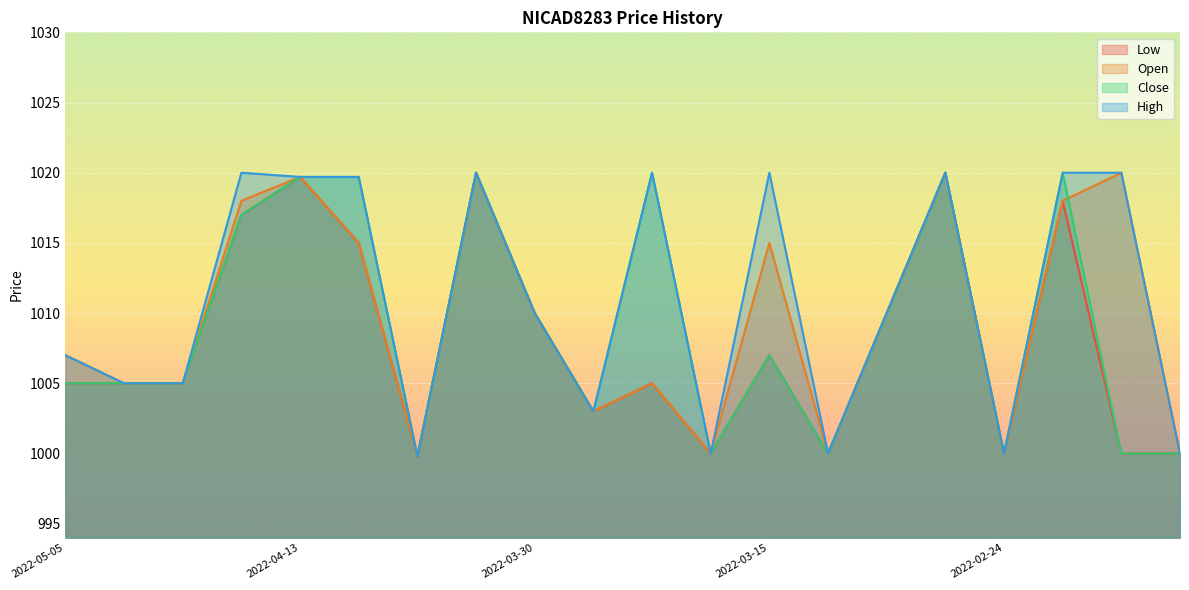

At which category does Low reach its first local valley?

2022-04-06